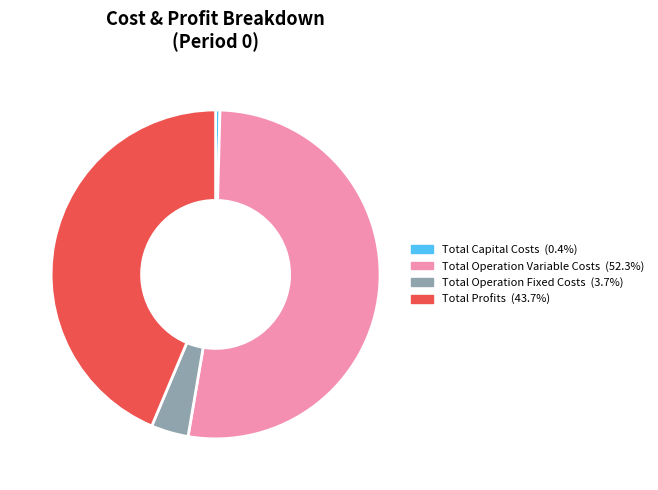

How many slices are in this pie chart?

4